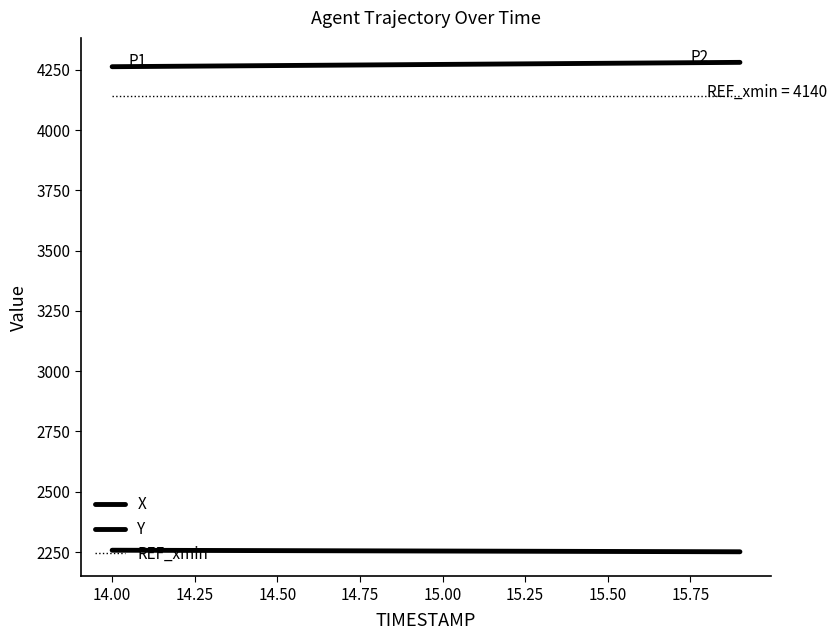

How many values in the Y series are below 2254?

9